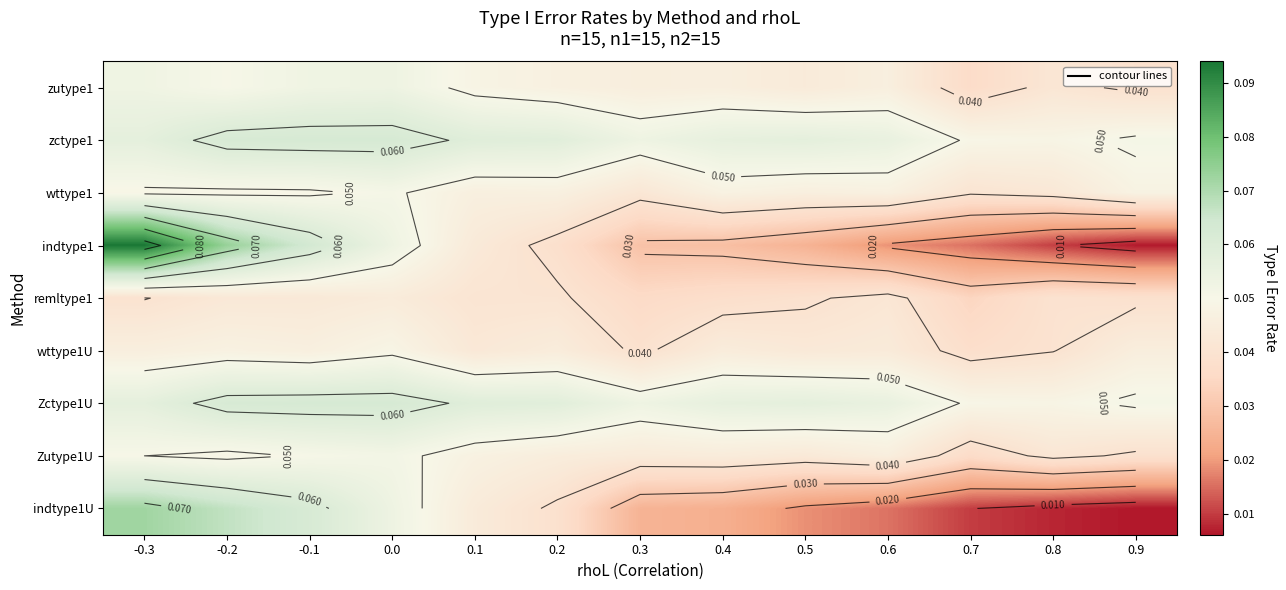

What is the greatest value displayed?

0.1